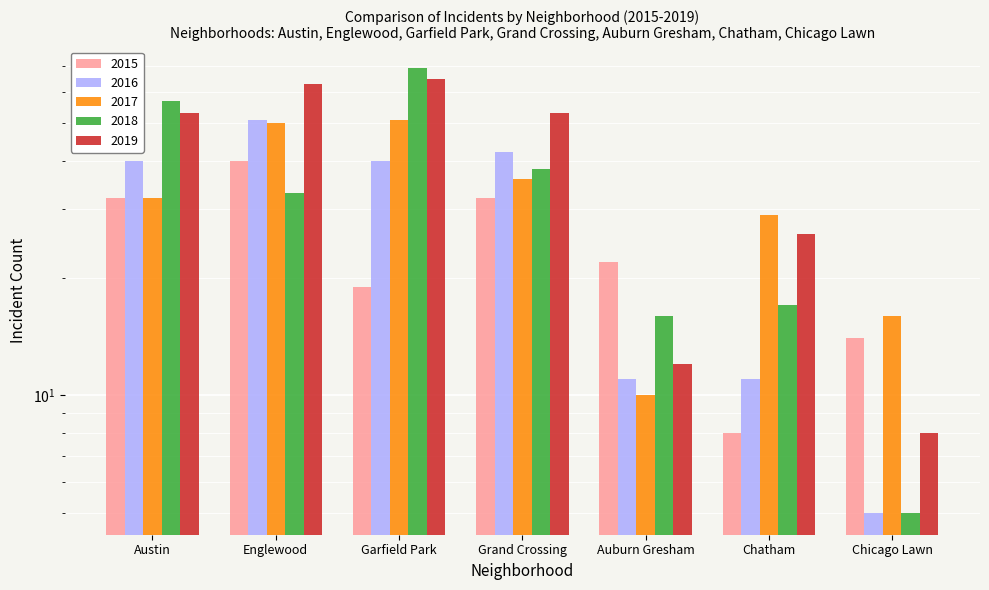

Rank the categories by 2016 value from highest to lowest.

Englewood, Grand Crossing, Austin, Garfield Park, Auburn Gresham, Chatham, Chicago Lawn